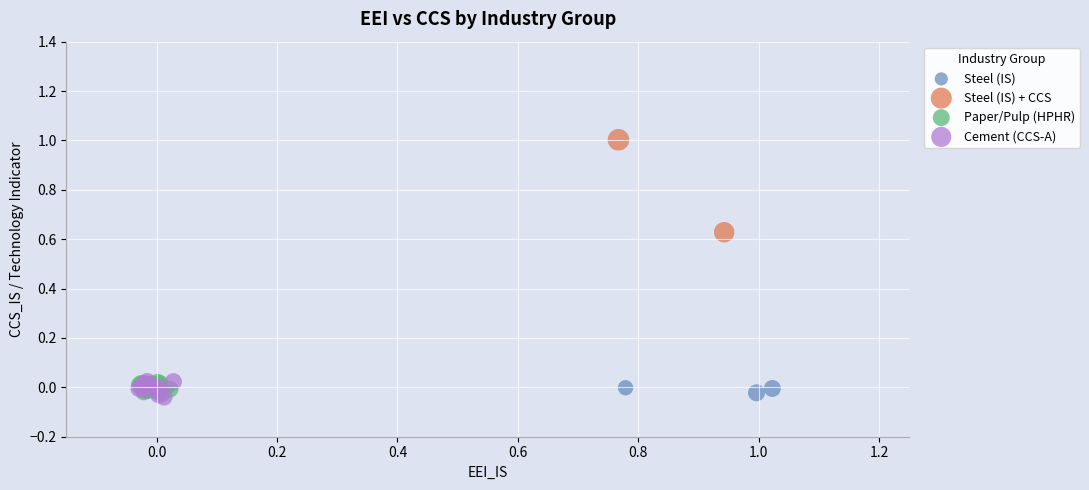

Which series has the largest Y range (max minus min)?

Steel (IS) + CCS